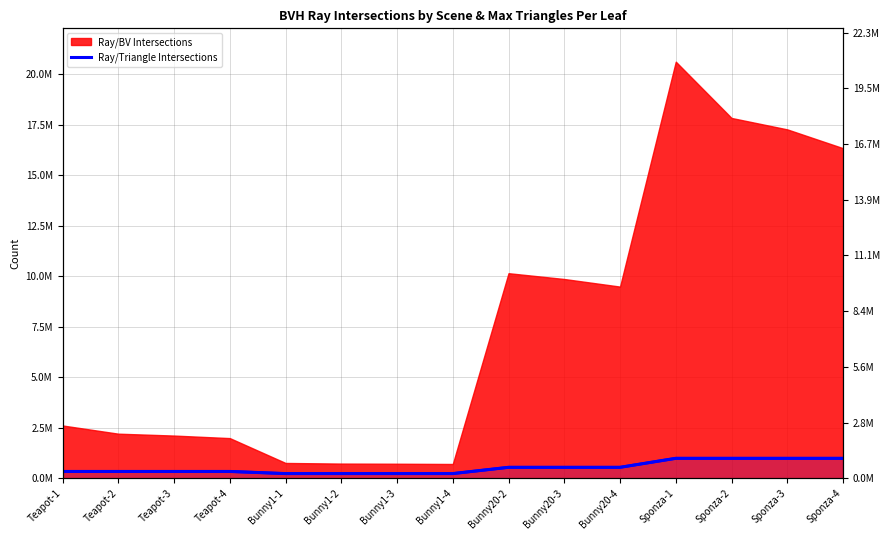

Count the values in the range 233292 to 988900.

15